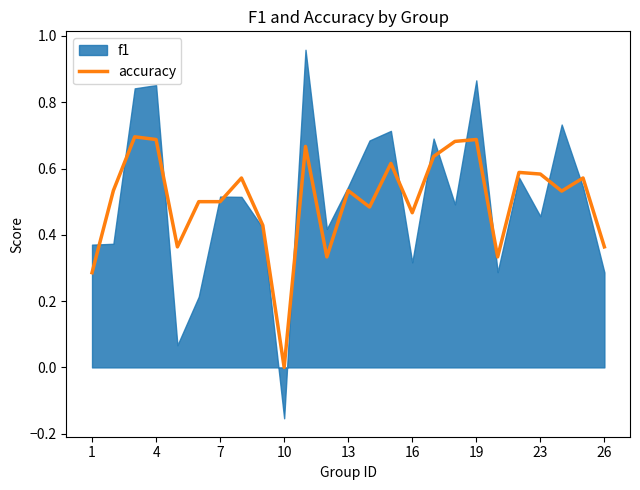

The value at 14 is 0.3. True or false?

False